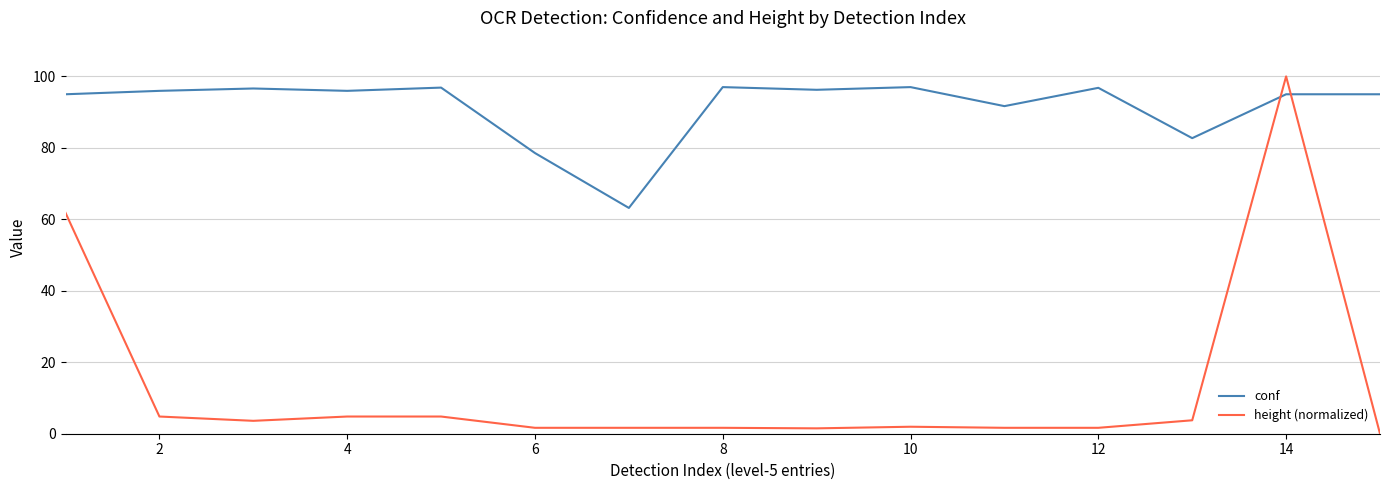

True or false: height (normalized) and conf cross at least once.

True